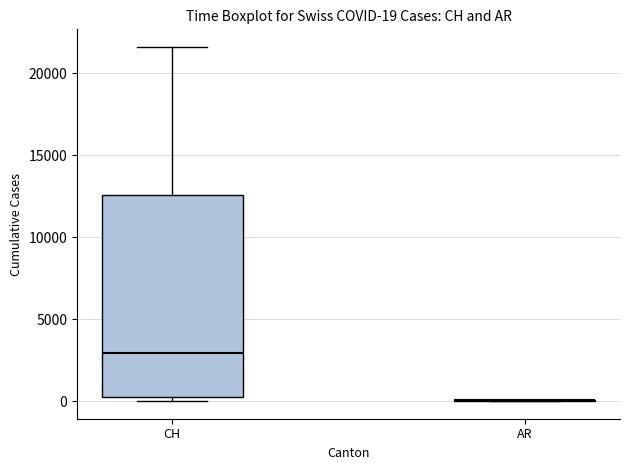

Which box is the tallest, from its lower edge to its upper edge?

CH